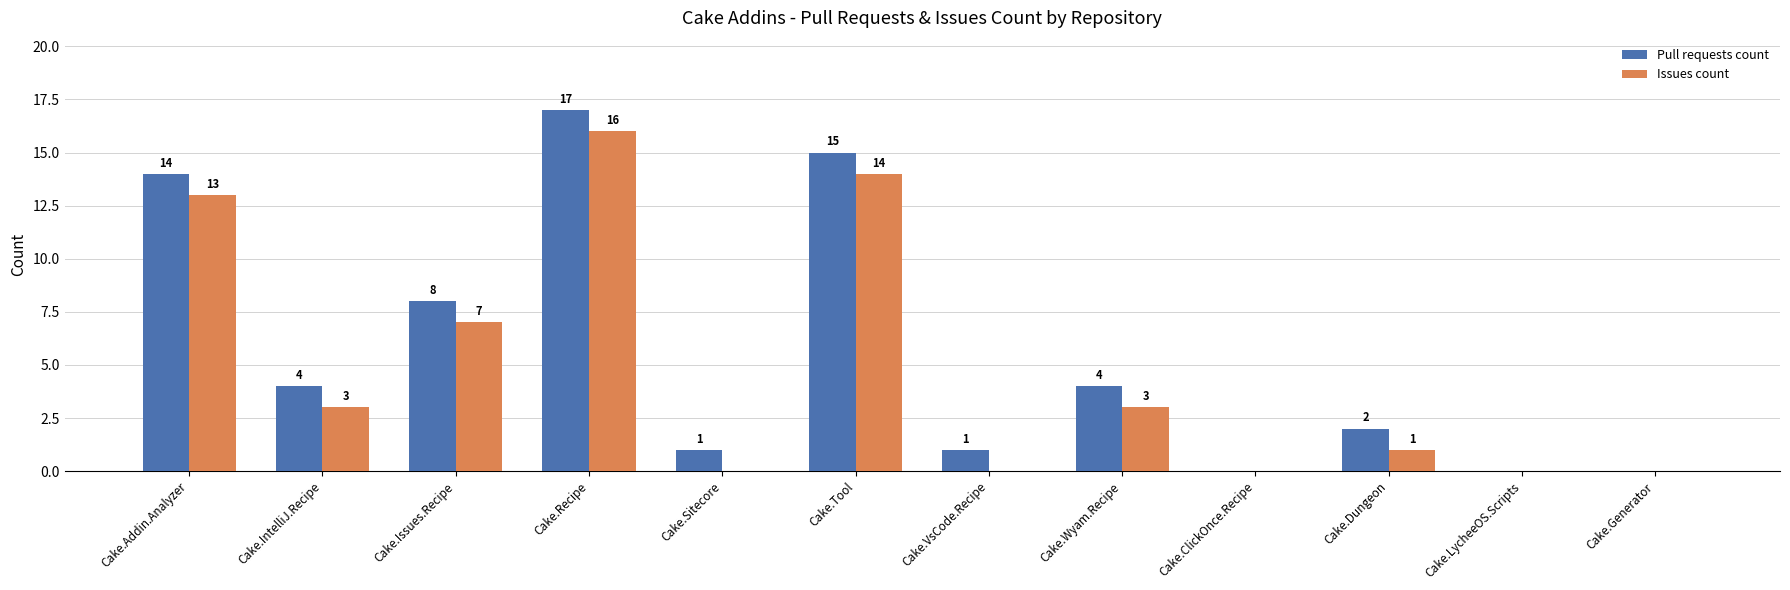

Where does the Issues count series first go above 3?

Cake.Addin.Analyzer